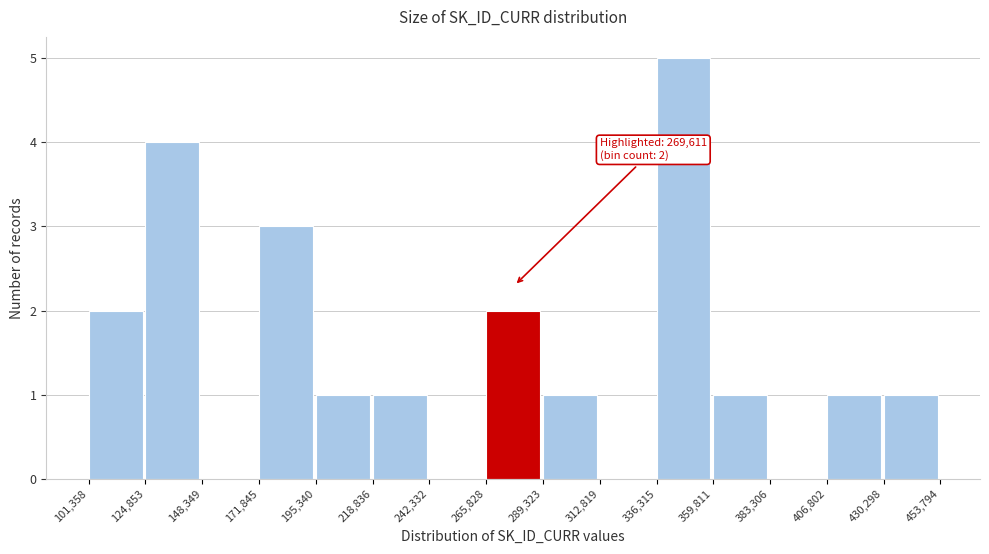

Over which range of the x-axis is the bar tallest?

336,315 to 359,811